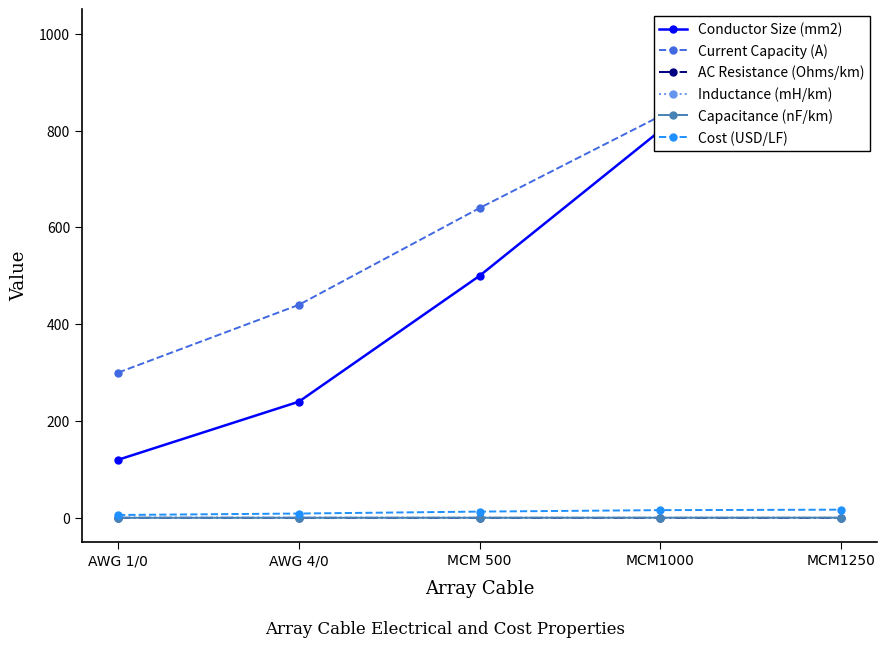

What is the sum of all Inductance (mH/km) values?

1.6